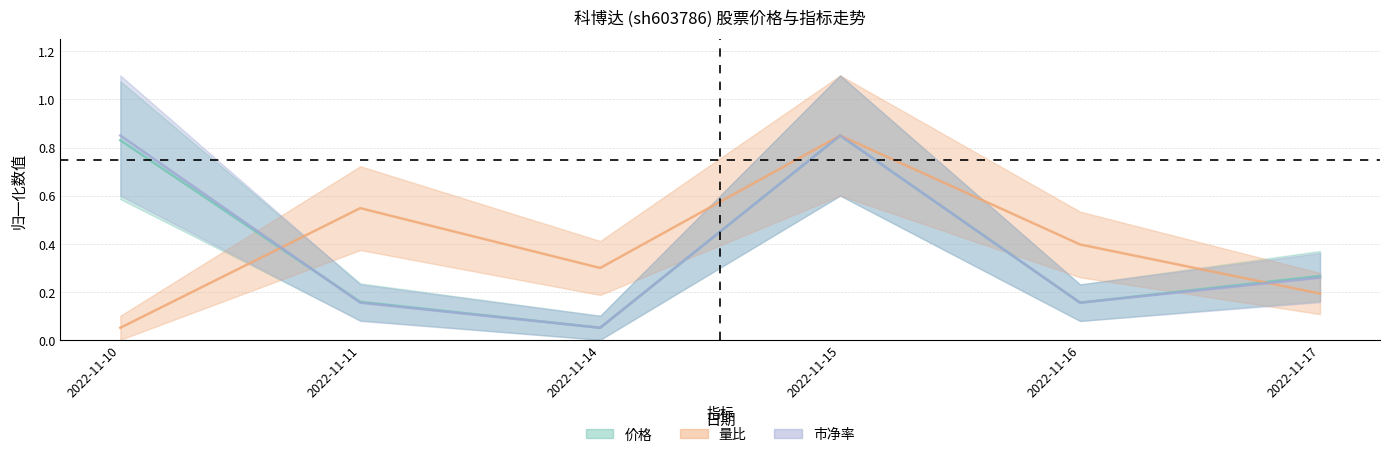

What is the lowest value of the 价格 series?

0.1